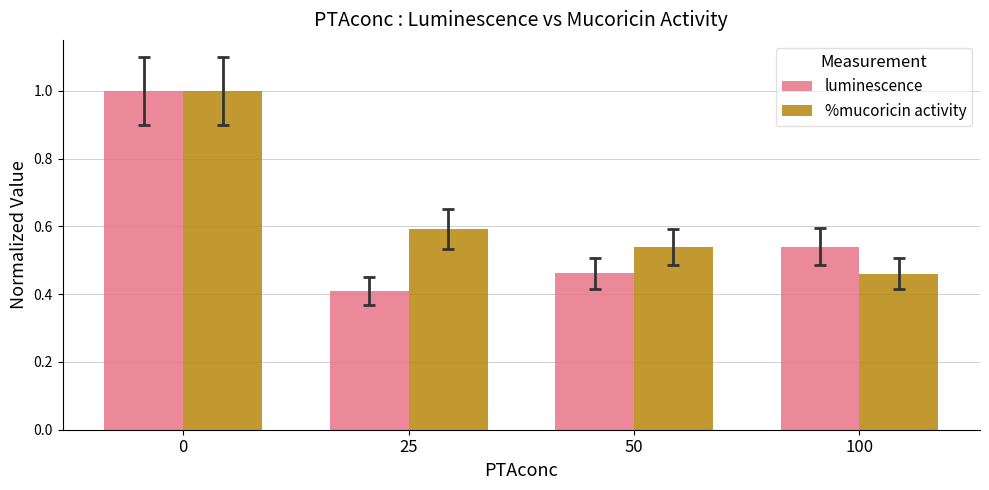

How many groups of bars are there?

4